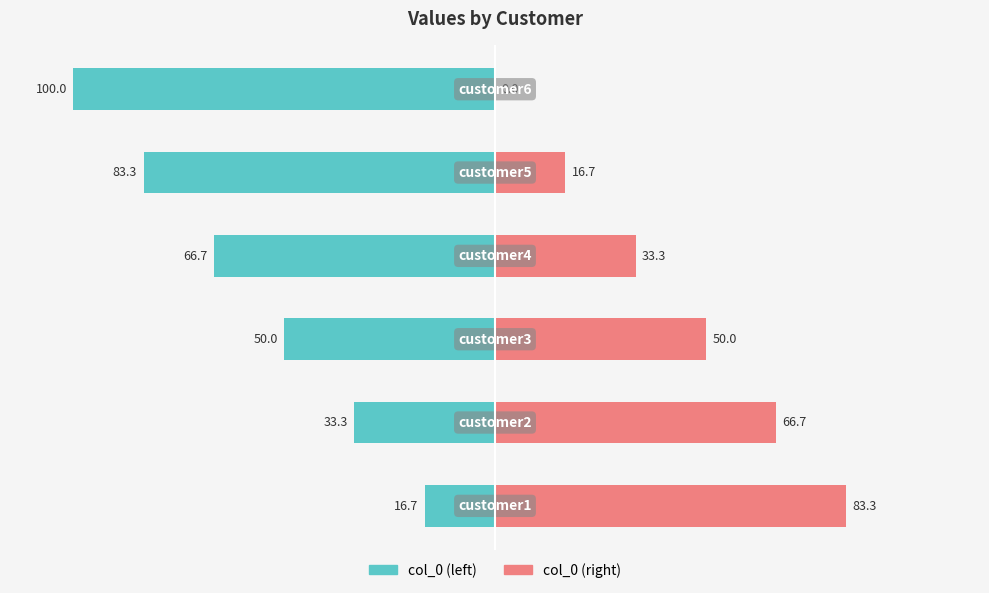

Are the bars horizontal?

Yes